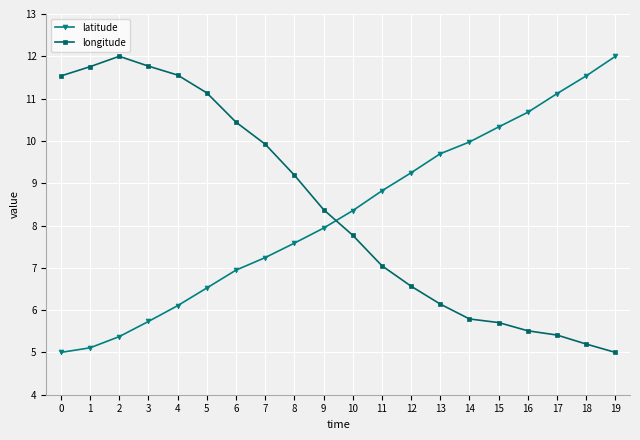

How many lines are shown in the chart?

2